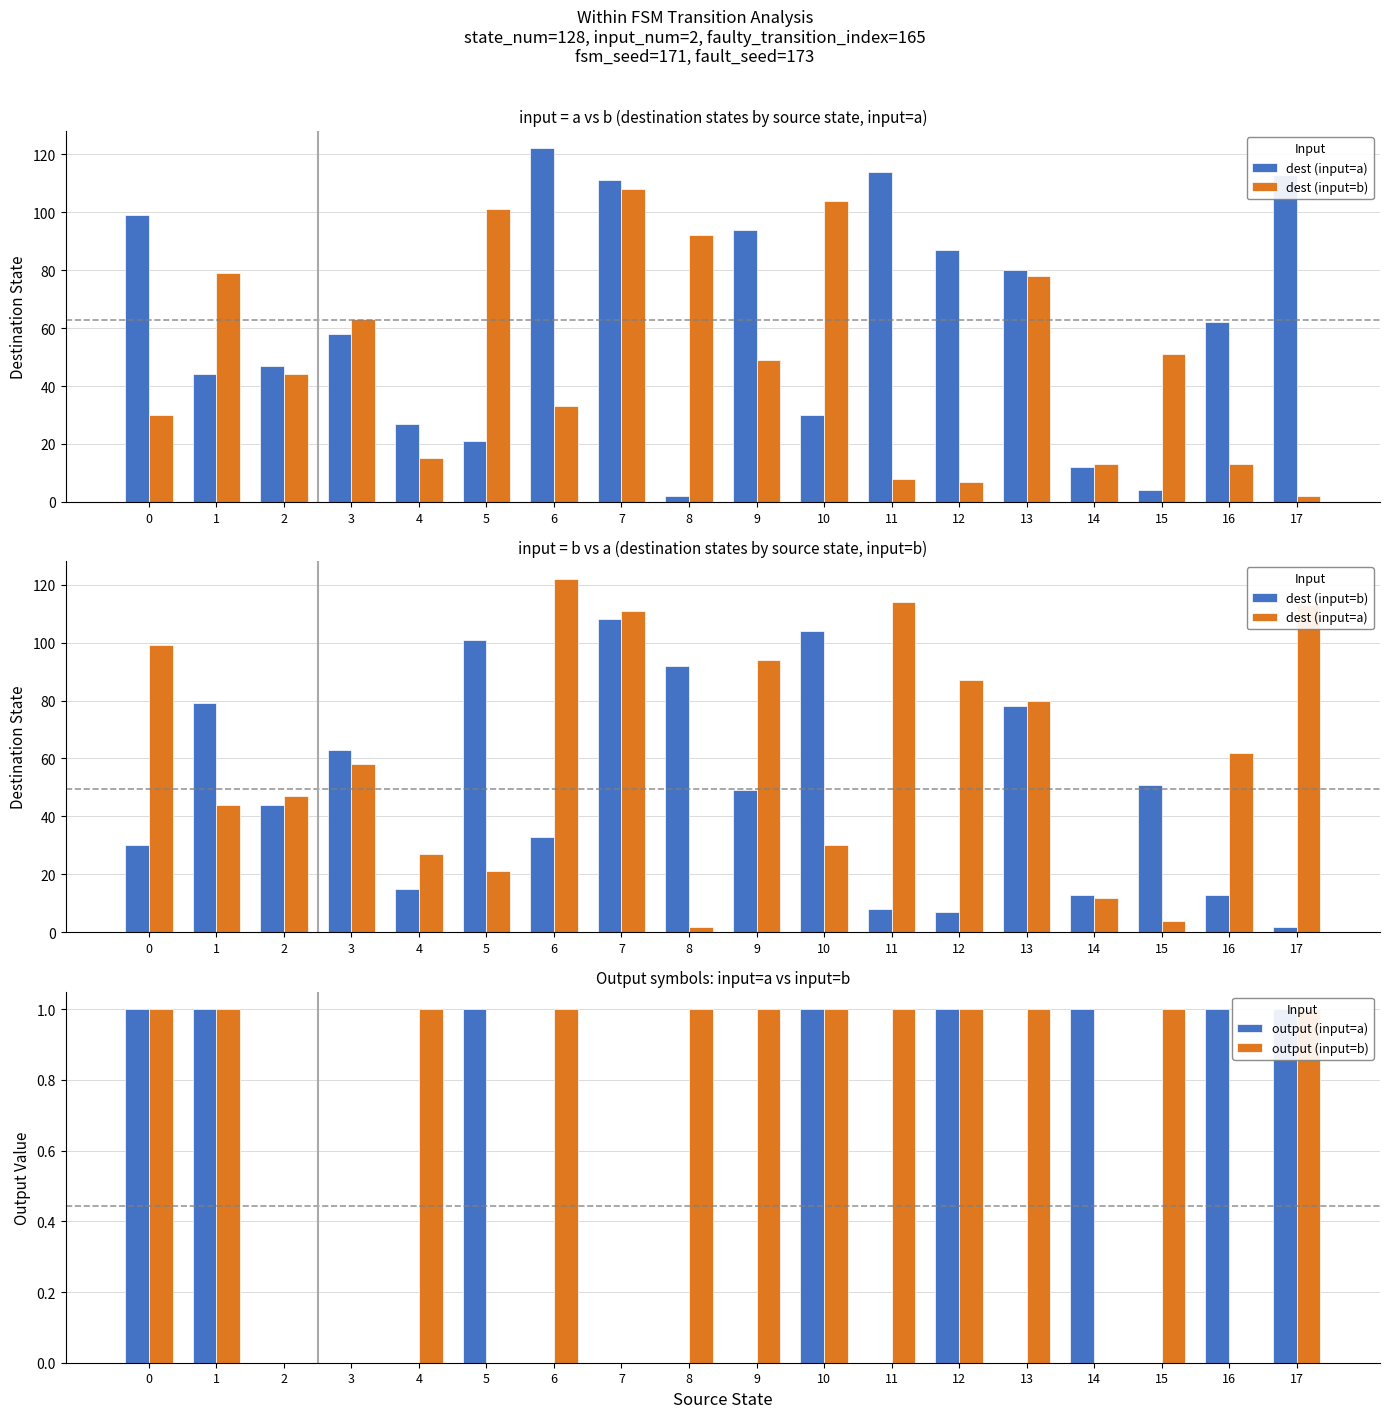

Rank the categories by dest (input=b) value from lowest to highest.

17, 12, 11, 14, 16, 4, 0, 6, 2, 9, 15, 3, 13, 1, 8, 5, 10, 7